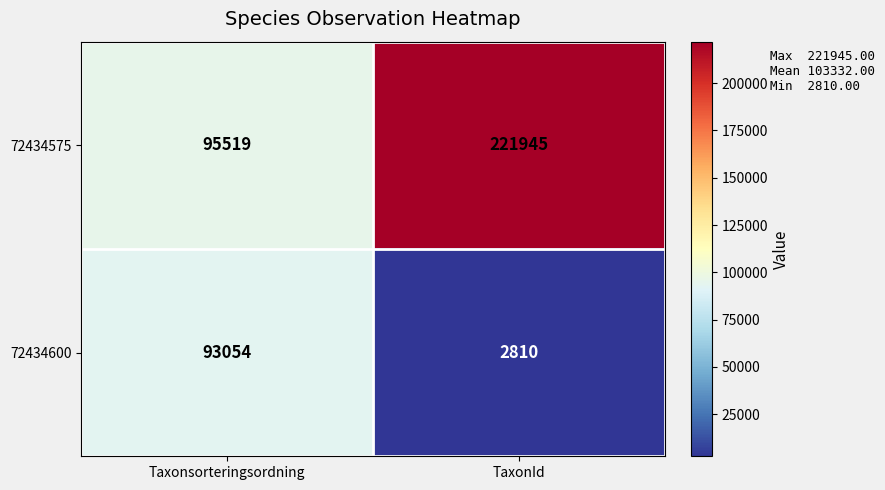

Reading right to left, transcribe all the data shown in this chart.

72434575: 221945	95519
72434600: 2810	93054